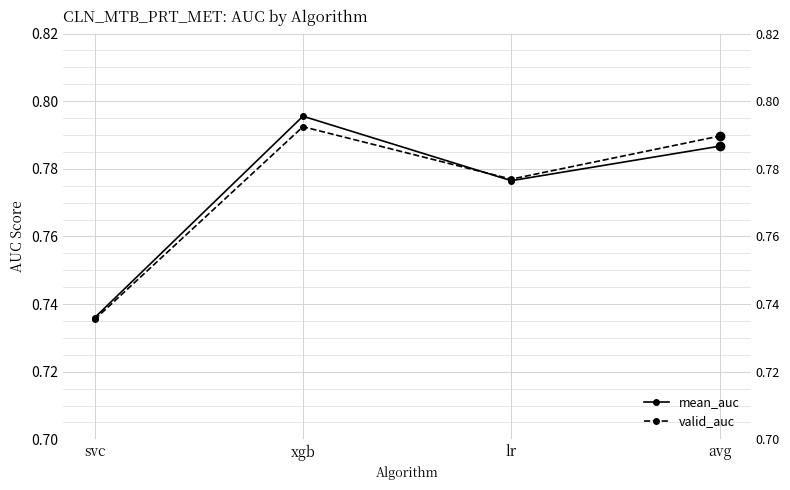

Is the value of mean_auc at xgb greater than the value of valid_auc at xgb?

Yes